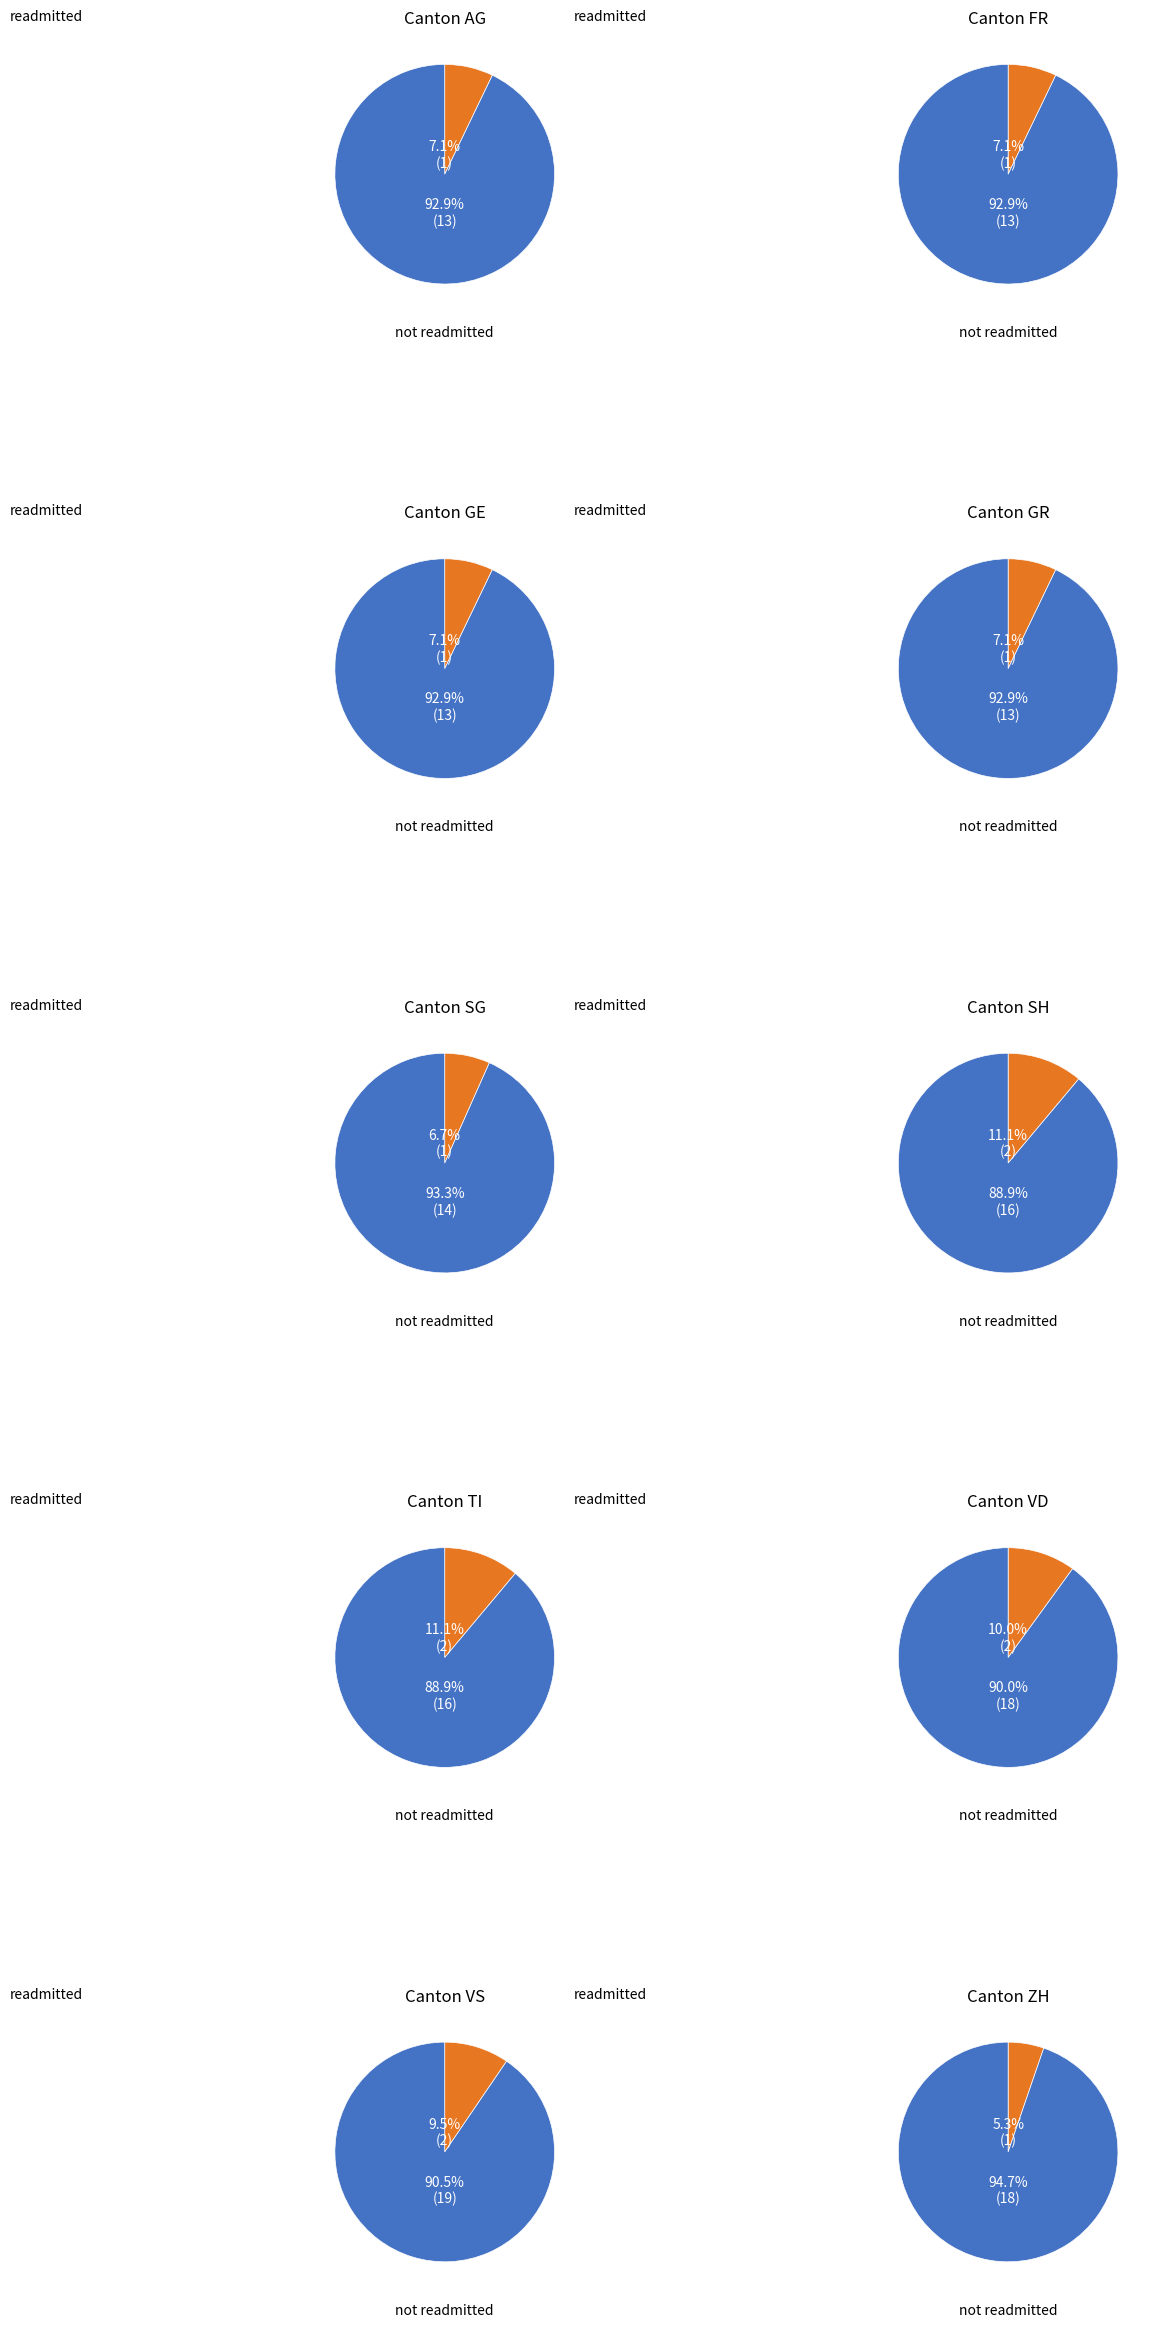

Rank the categories by not readmitted value from lowest to highest.

AG, FR, GE, GR, SG, SH, TI, VD, ZH, VS